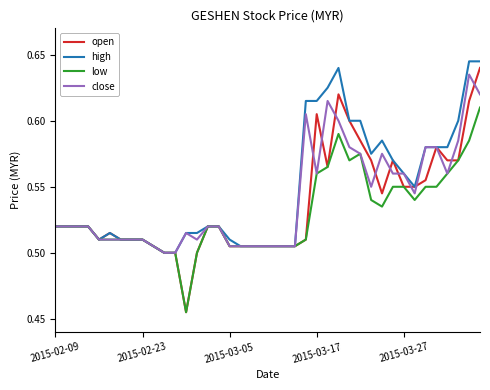

Which series has the widest spread of values?

open